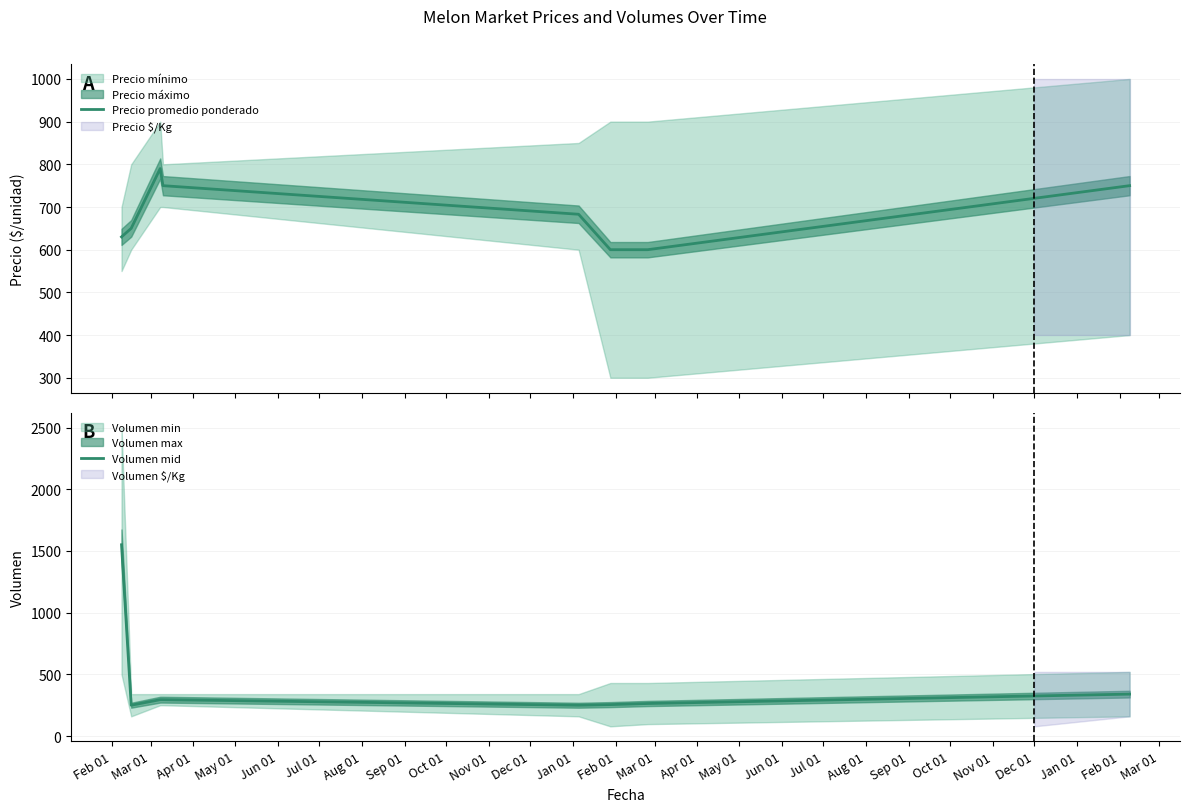

What is the lowest value of the Precio promedio ponderado series?

600